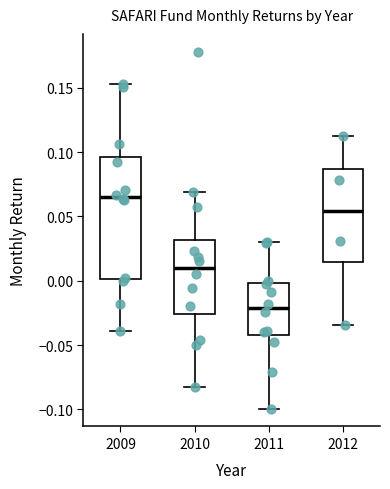

Which box's median line is the highest?

2009